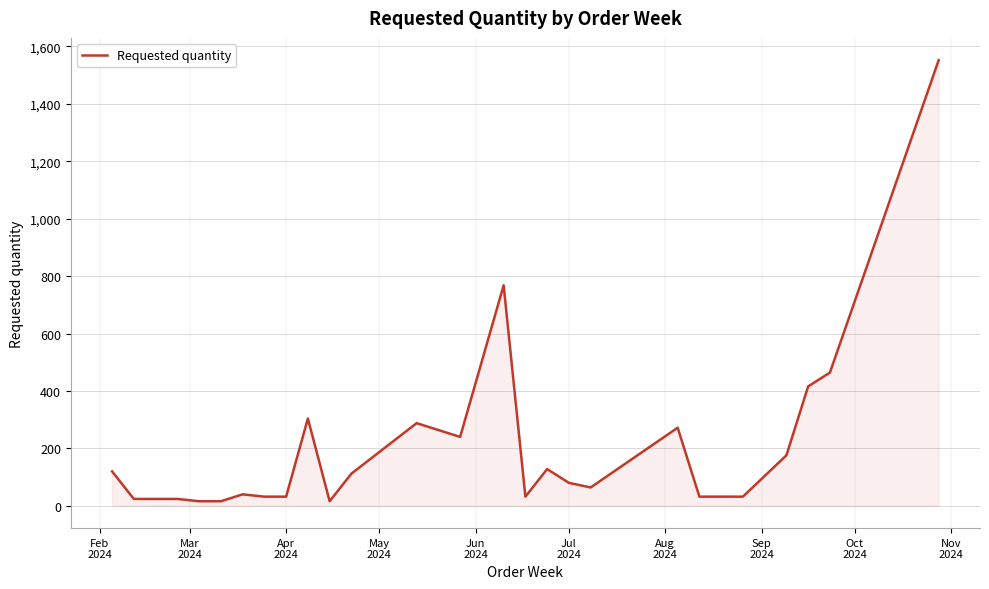

What is the maximum value shown in the chart?

1552